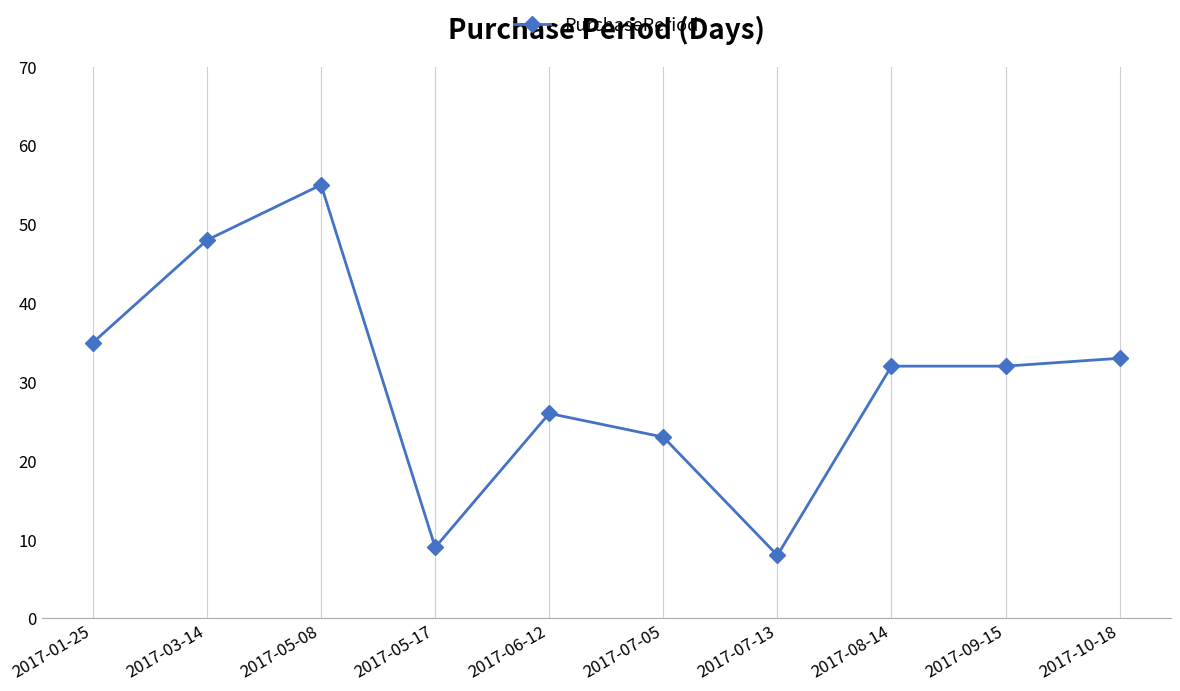

Does the chart have visible grid lines?

Yes